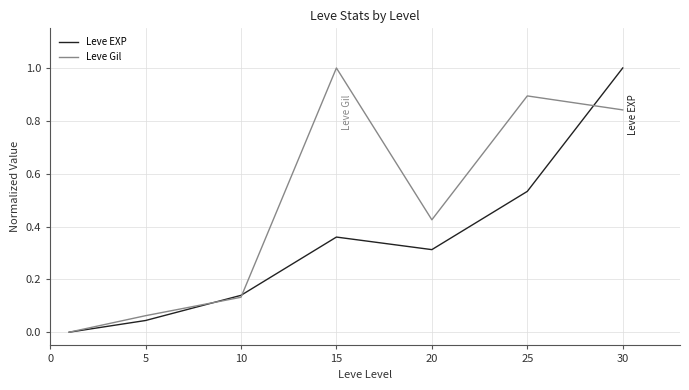

How many interior local valleys does the Leve Gil series have?

1